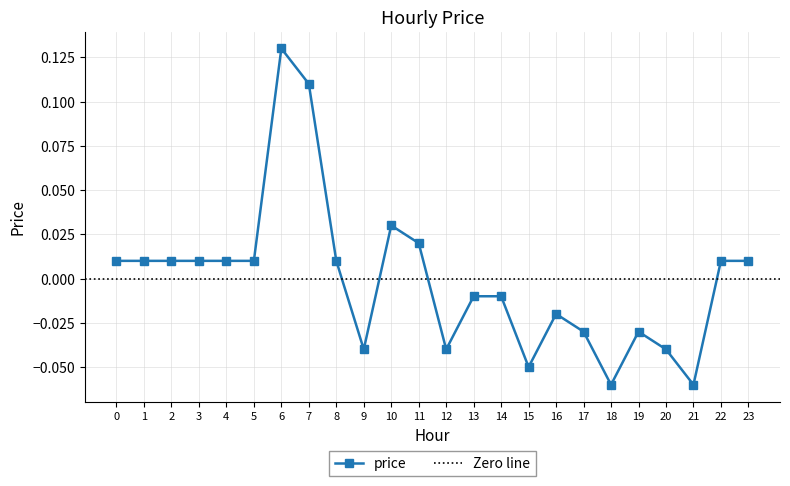

Which label corresponds to the largest value in the chart?

6